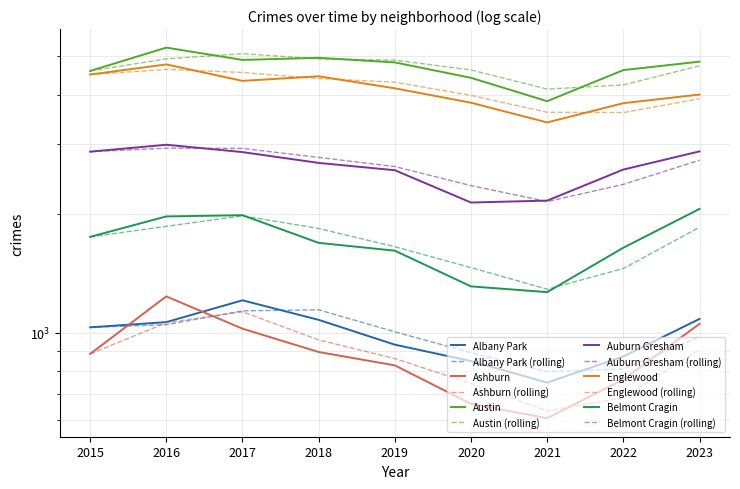

Reading right to left, extract all data points from this chart.

Albany Park: 2023=1084	2022=871	2021=748	2020=848	2019=933	2018=1078	2017=1208	2016=1064	2015=1032
Ashburn: 2023=1053	2022=762	2021=608	2020=661	2019=827	2018=894	2017=1024	2016=1236	2015=884
Austin: 2023=4850	2022=4617	2021=3852	2020=4414	2019=4828	2018=4959	2017=4899	2016=5263	2015=4594
Auburn Gresham: 2023=2876	2022=2587	2021=2159	2020=2135	2019=2577	2018=2689	2017=2864	2016=2989	2015=2871
Englewood: 2023=4004	2022=3808	2021=3404	2020=3818	2019=4152	2018=4454	2017=4336	2016=4772	2015=4499
Belmont Cragin: 2023=2057	2022=1641	2021=1267	2020=1310	2019=1613	2018=1688	2017=1983	2016=1969	2015=1748